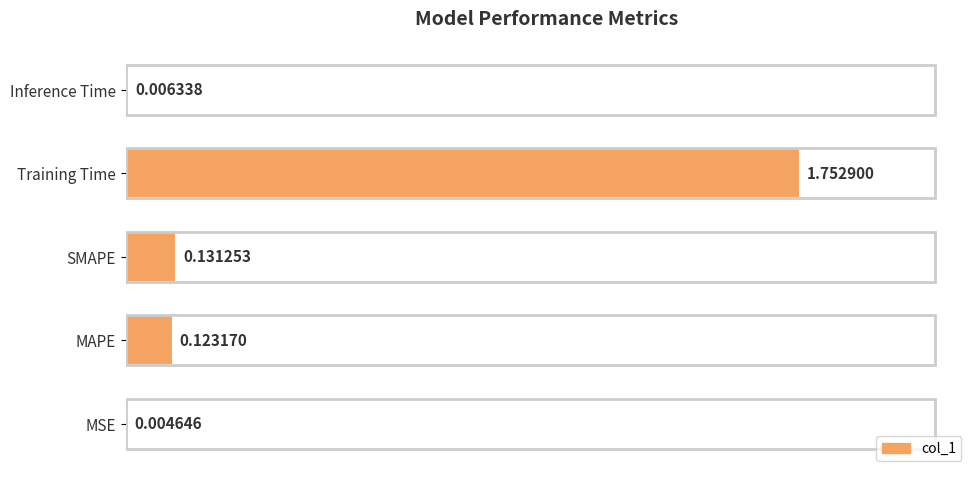

At which label is the value closest to 0?

MSE